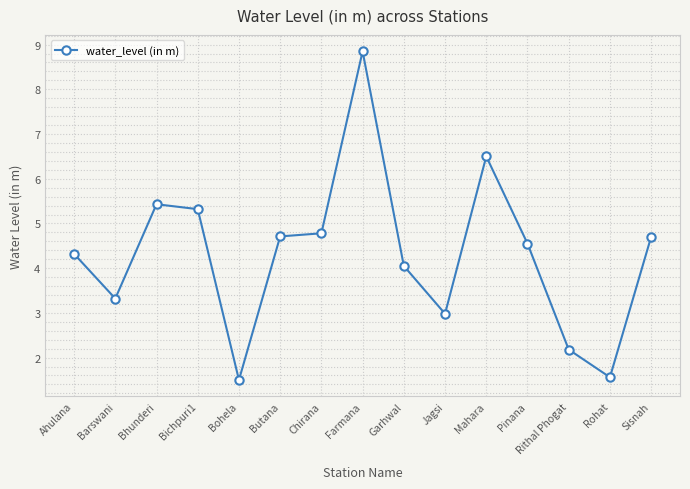

What is the label of the 6th point from the right?

Jagsi